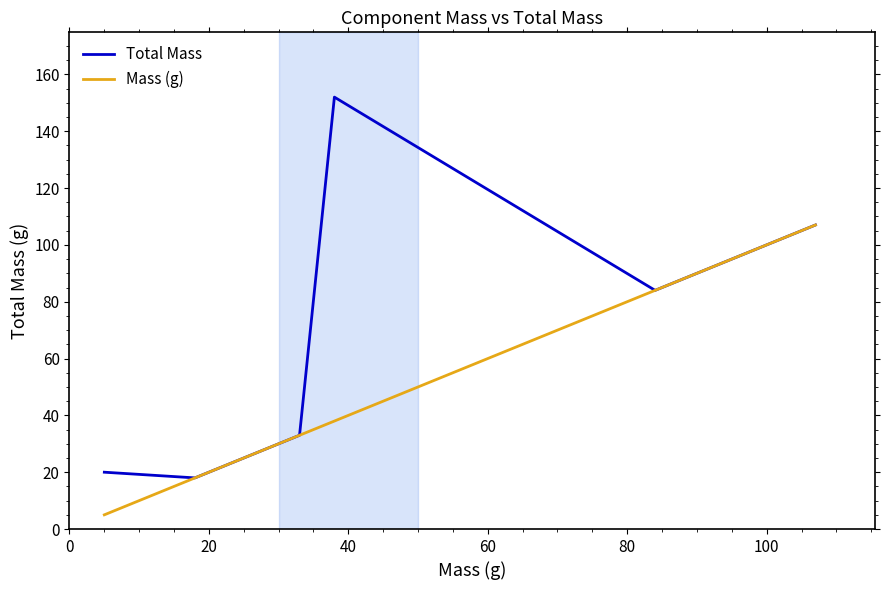

Which series has the widest spread of values?

Total Mass